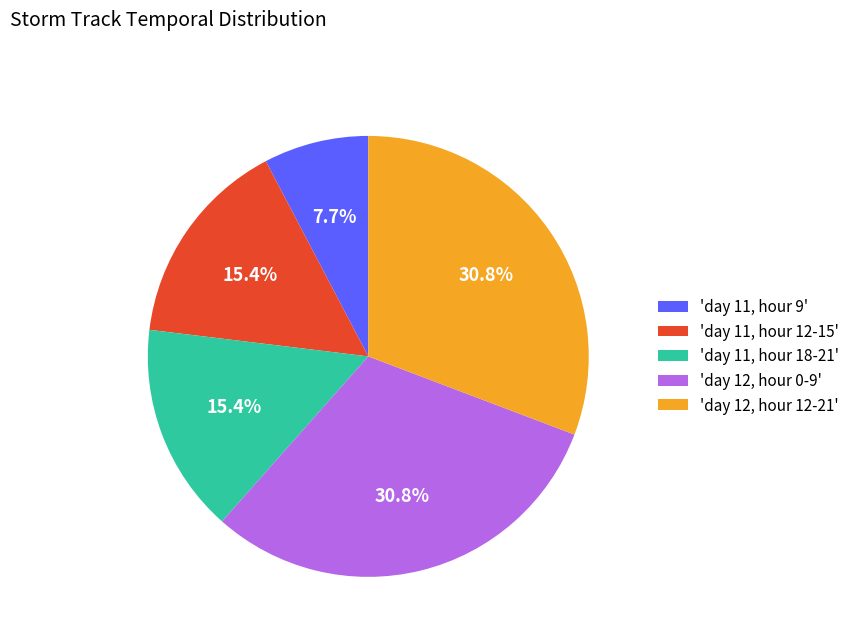

Which category has the smallest portion of the pie?

'day 11, hour 9'